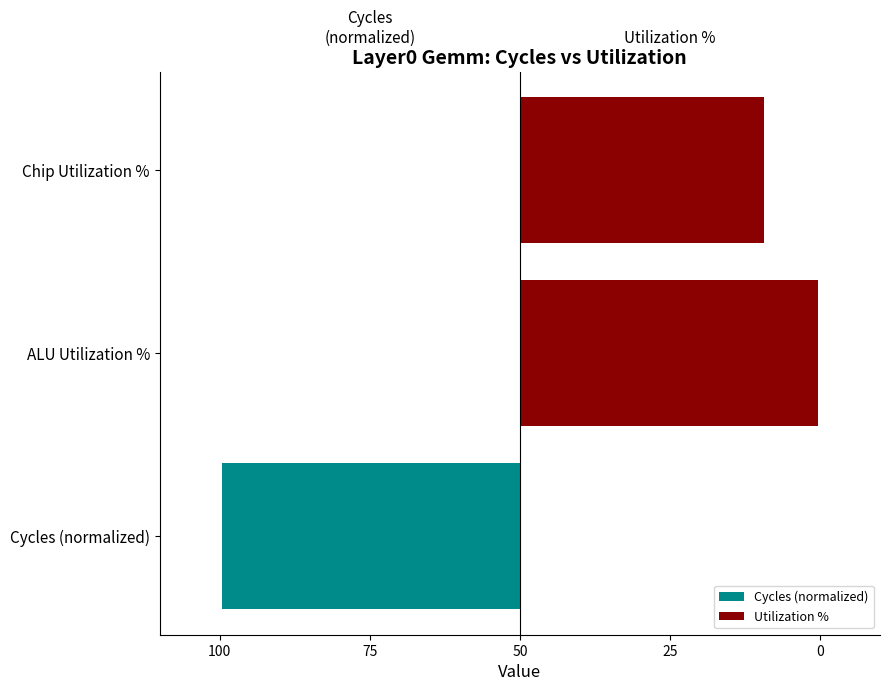

How many bars are there in total?

6